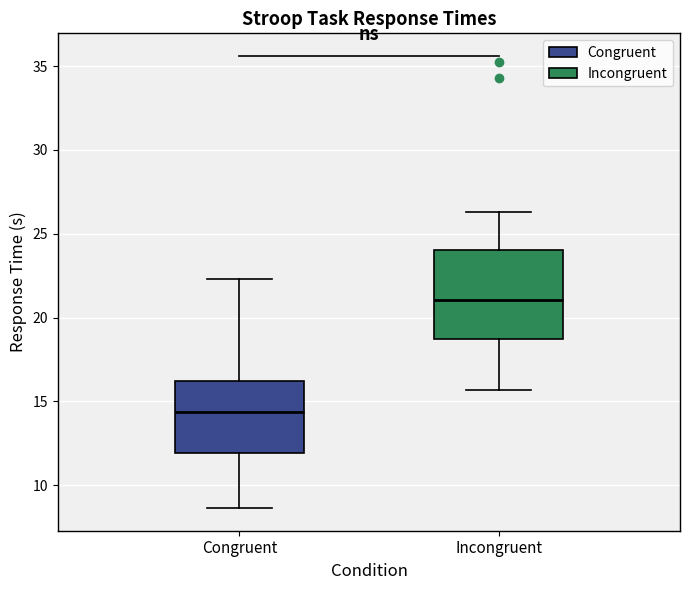

Where is the upper edge of the box for Incongruent on the y-axis? The values are not printed on the chart, so give them approximately, as read against the axis.

24.0